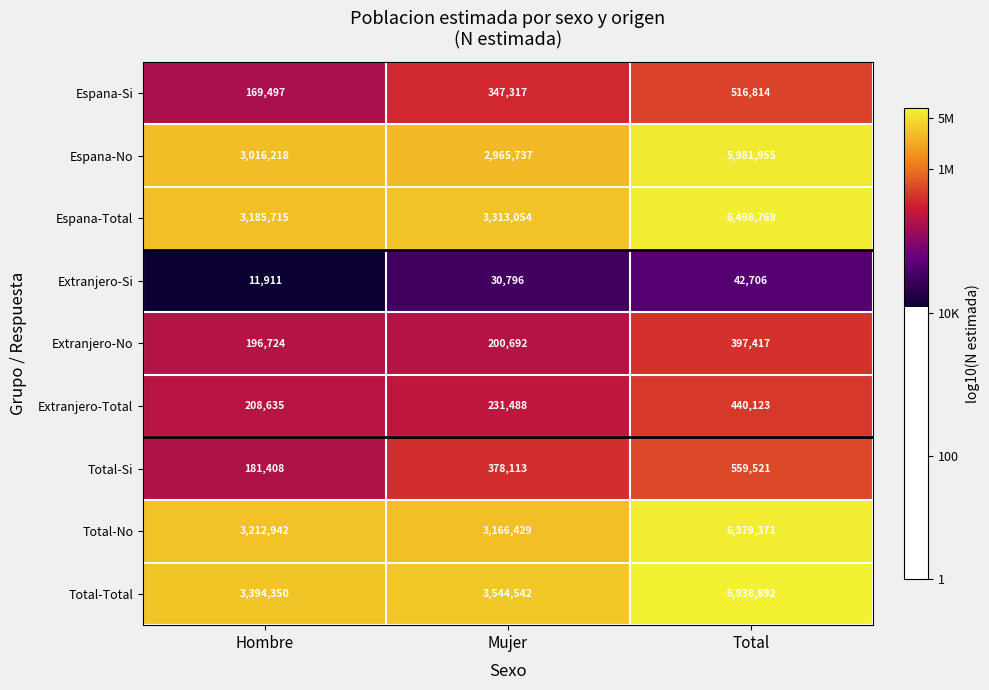

What is the approximate value of Total-Total at Total?

6938892